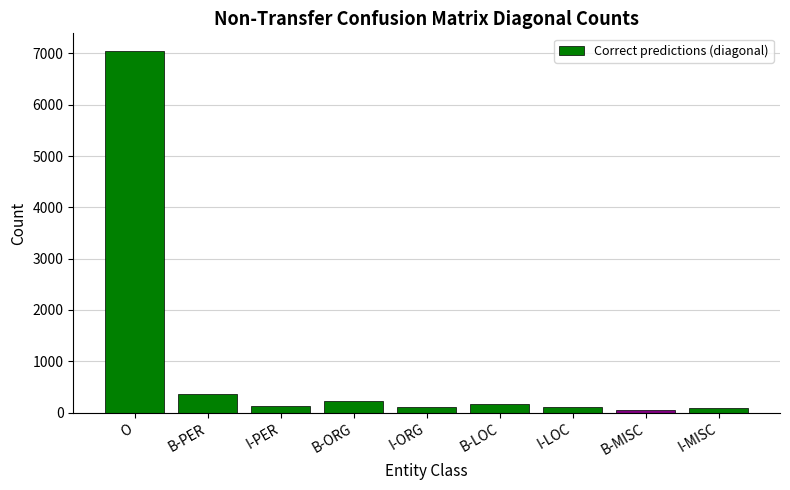

Between B-MISC and B-PER, which is larger?

B-PER